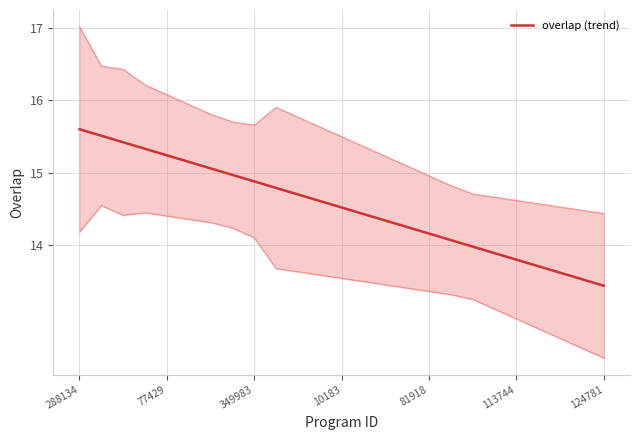

True or false: overlap (trend) has a value of 3.4 at 77429.

False